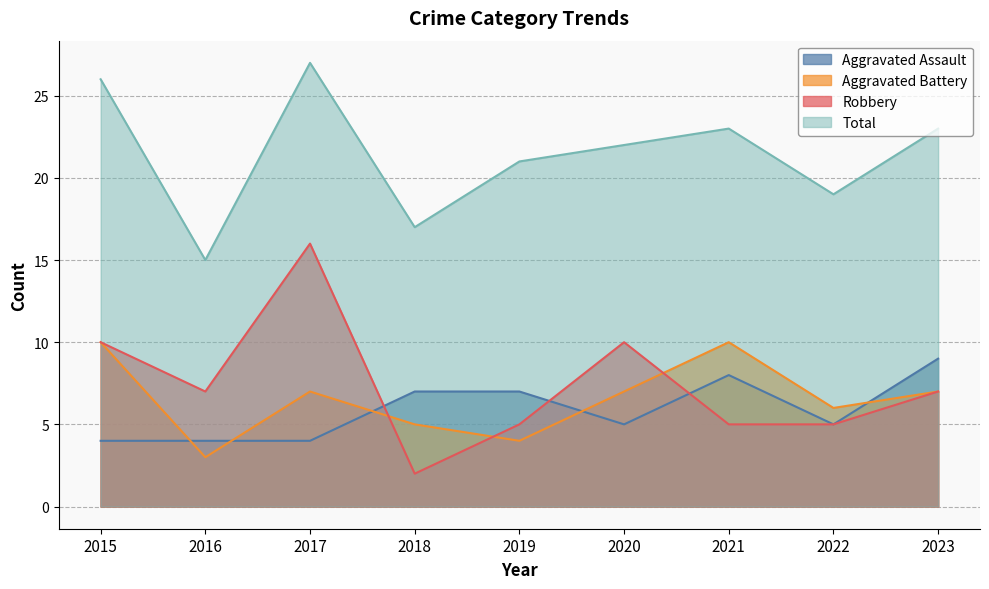

Between which two adjacent categories do Aggravated Battery and Robbery first intersect?

2017 and 2018